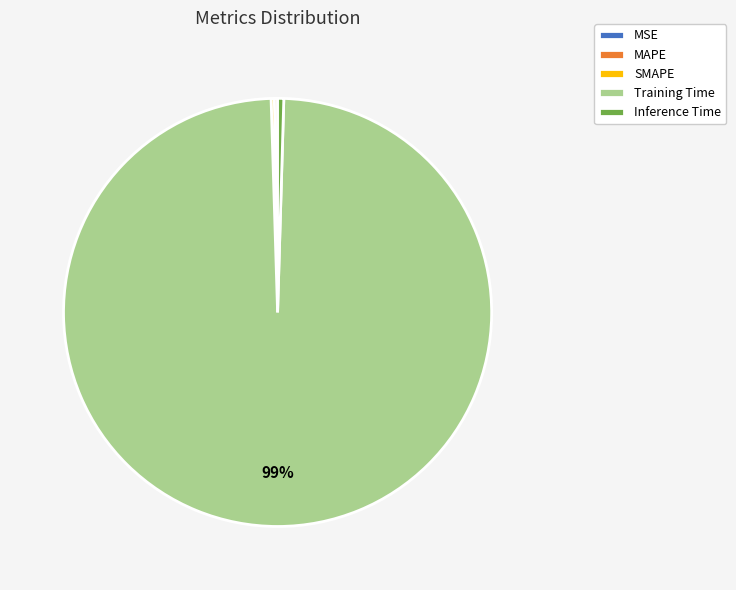

Is it true that Inference Time is 11% of the pie?

False